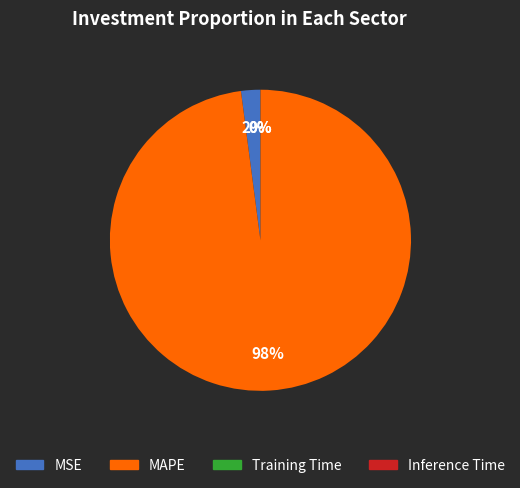

To the nearest percent, what portion does MAPE represent?

98%